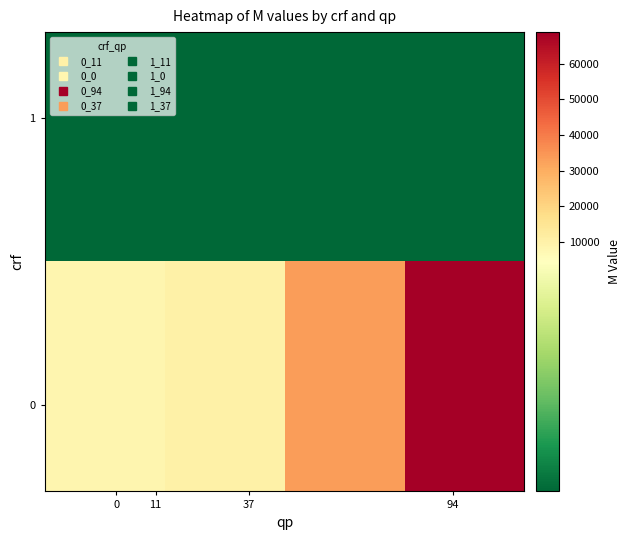

Count the number of data series in this chart.

2